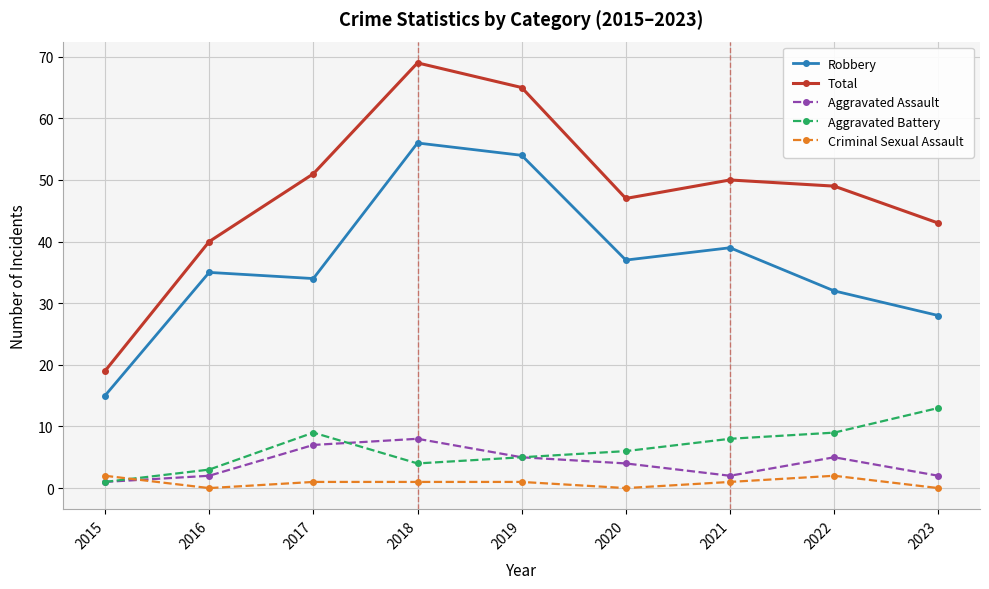

What is the average value of the Aggravated Battery series?

6